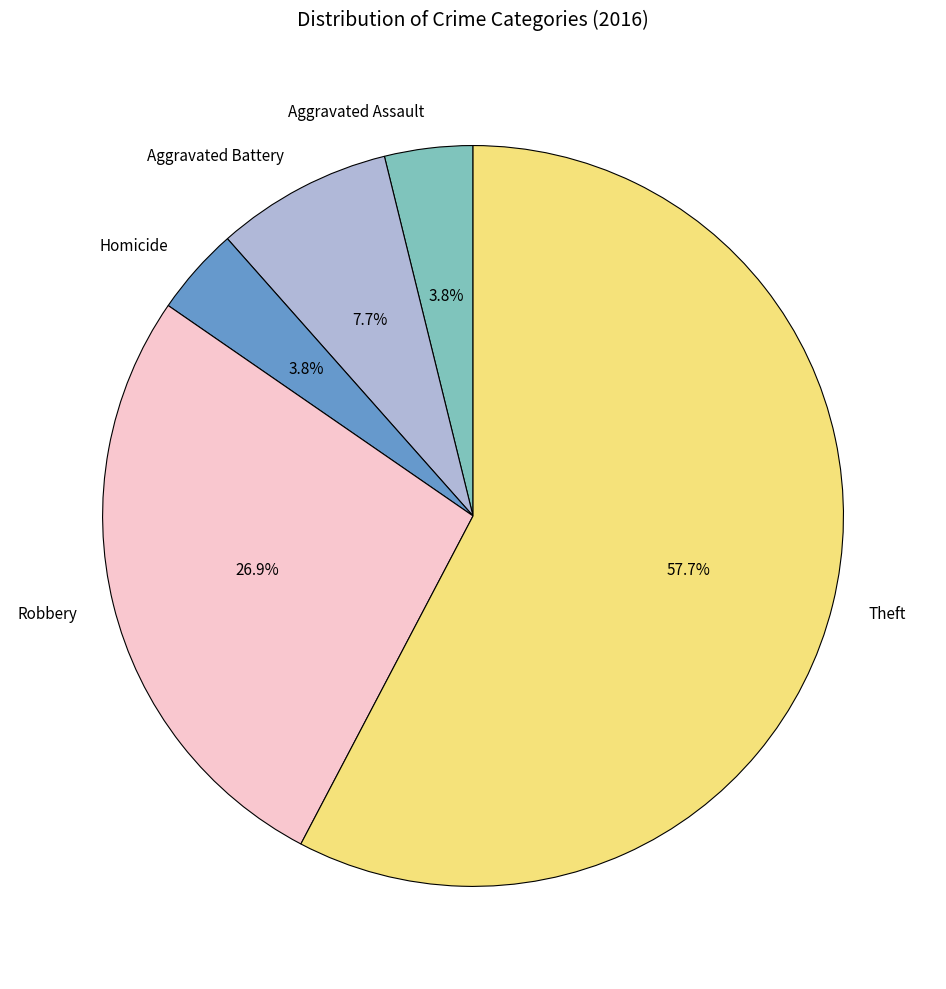

How many segments does this pie chart have?

5